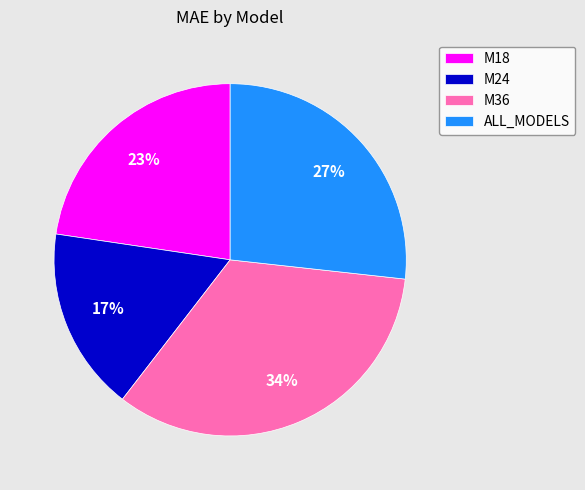

What is the largest slice in the pie chart?

M36